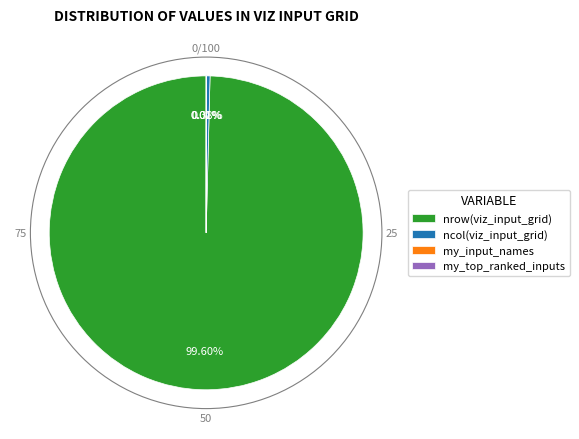

Does any single category account for the majority?

Yes